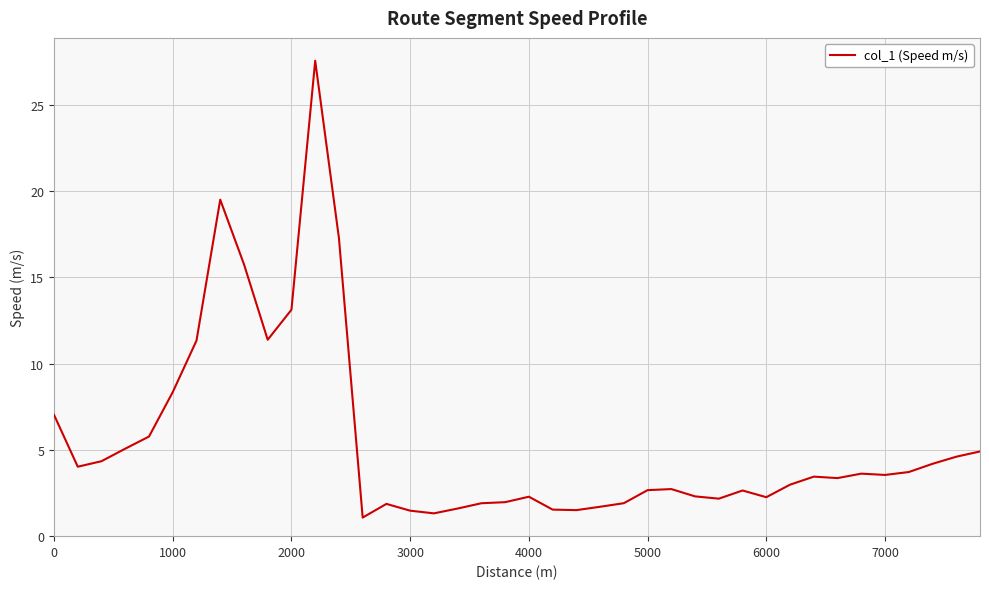

What is the difference between the maximum and minimum values?

26.5